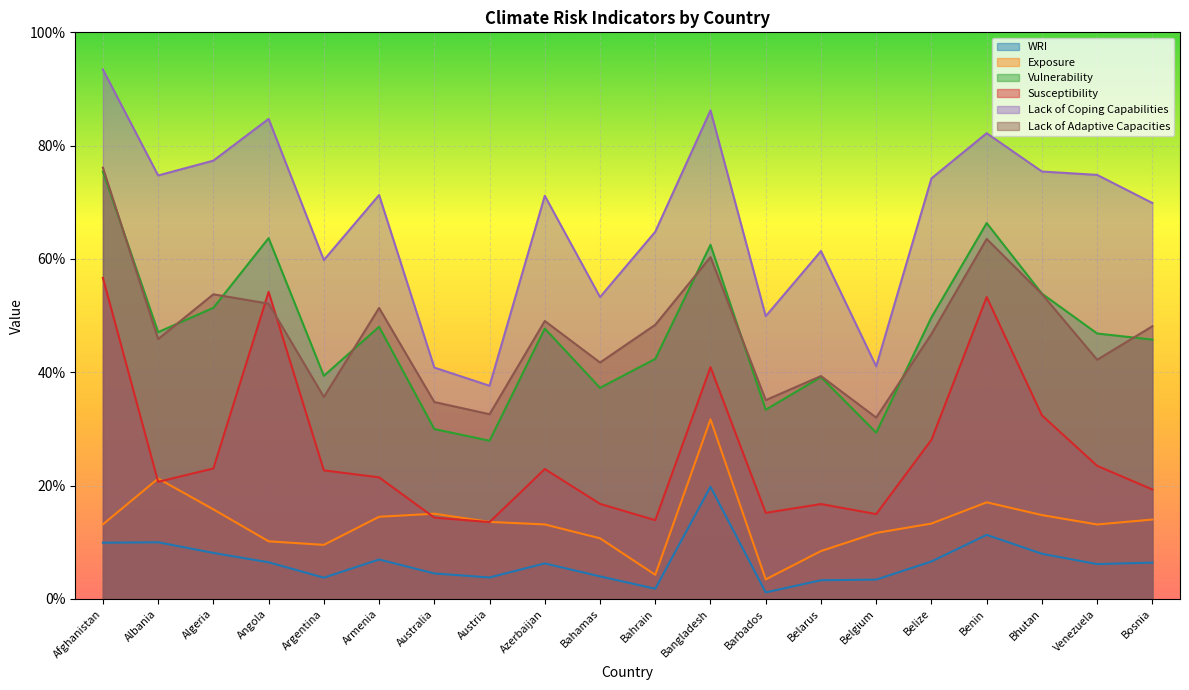

What is the label of the 4th point from the right?

Benin